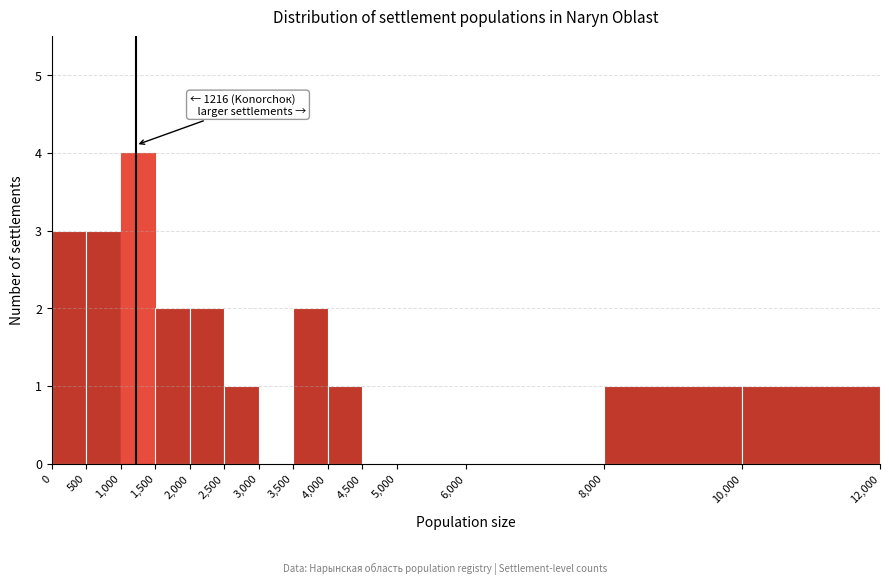

Over which range of the x-axis is the bar tallest?

1,000 to 1,500